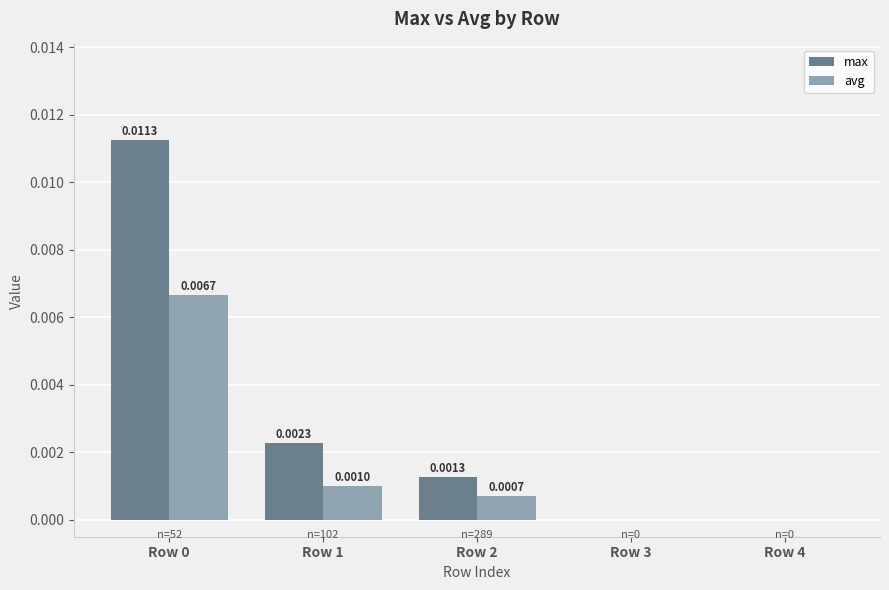

Which series has the largest total across all categories?

max